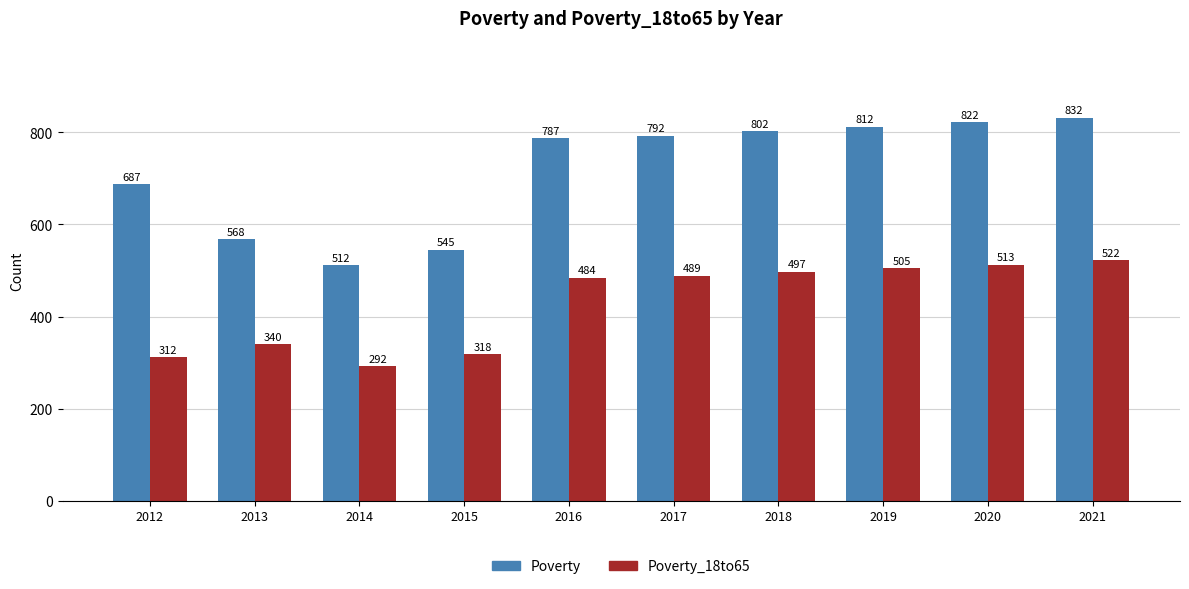

Is it true that Poverty equals 802 at 2018?

True